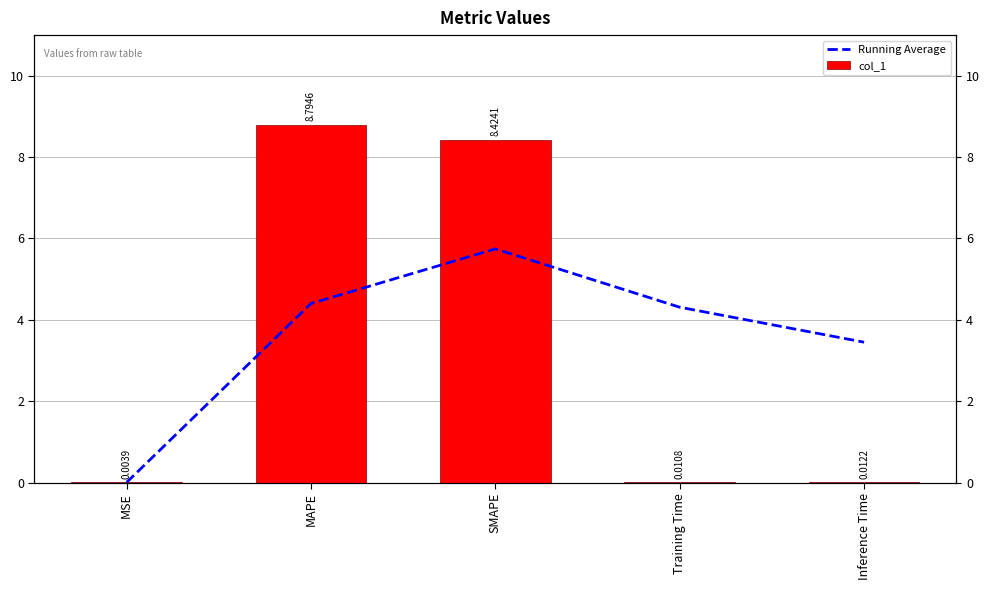

List the series in order of their overall mean, lowest first.

col_1, Running Average